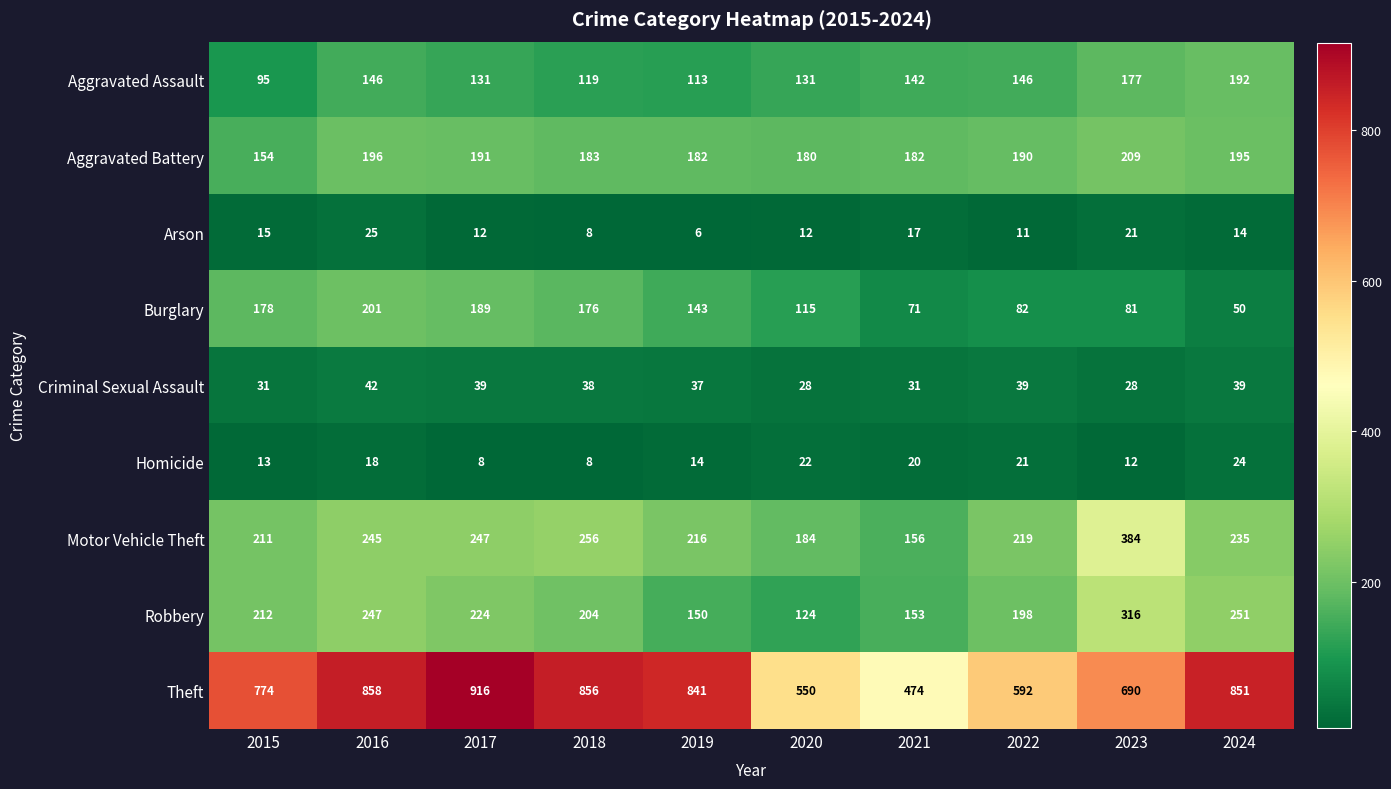

What is the maximum value shown in the chart?

916